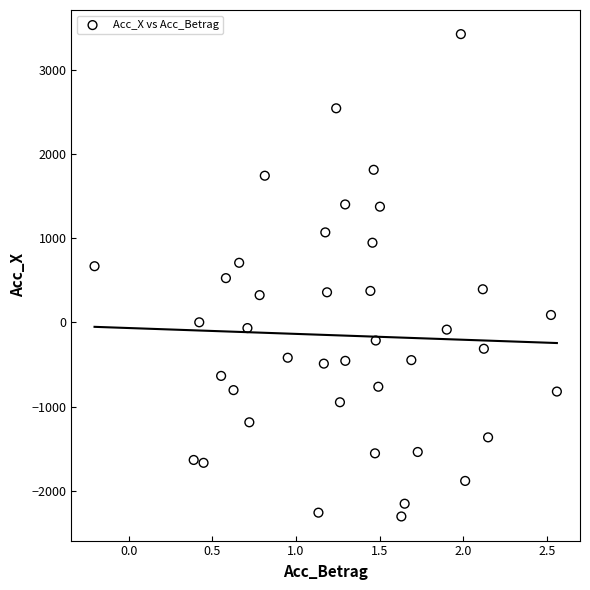

What is the range of X values (max minus min)?

2.8